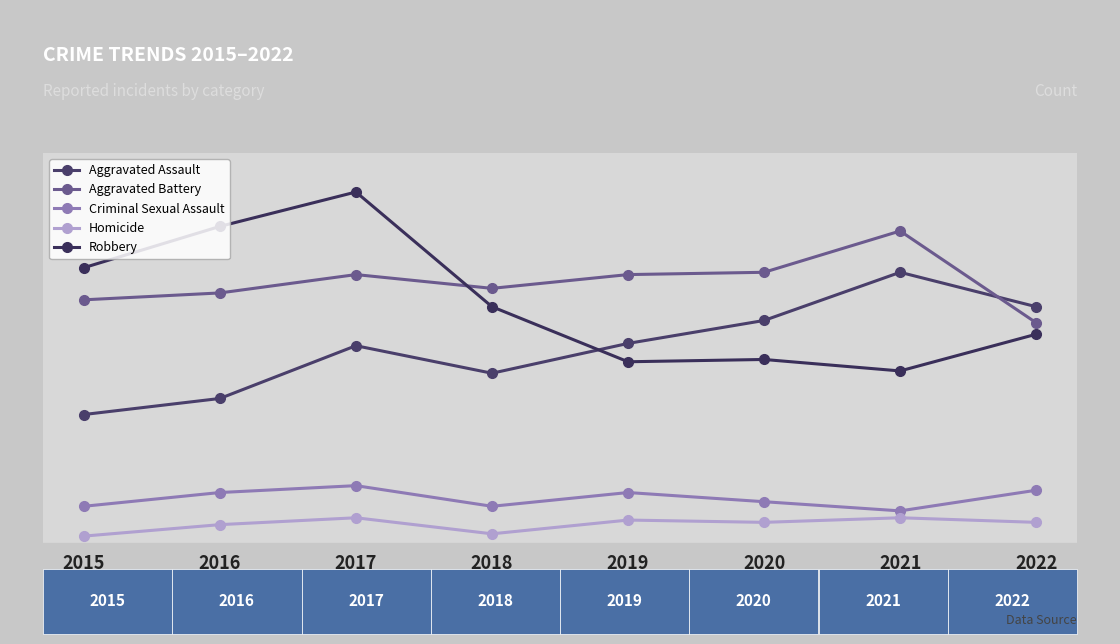

True or false: Homicide and Criminal Sexual Assault cross at least once.

False